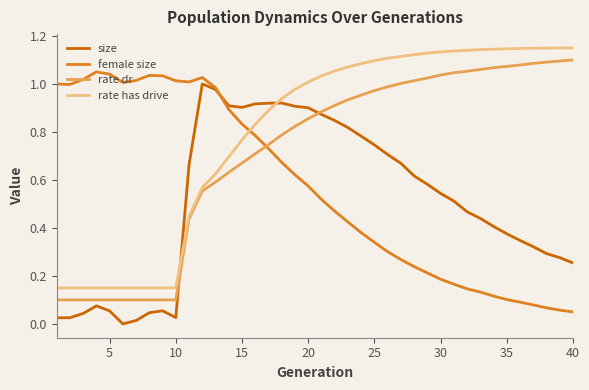

How many times do rate has drive and size cross each other?

2